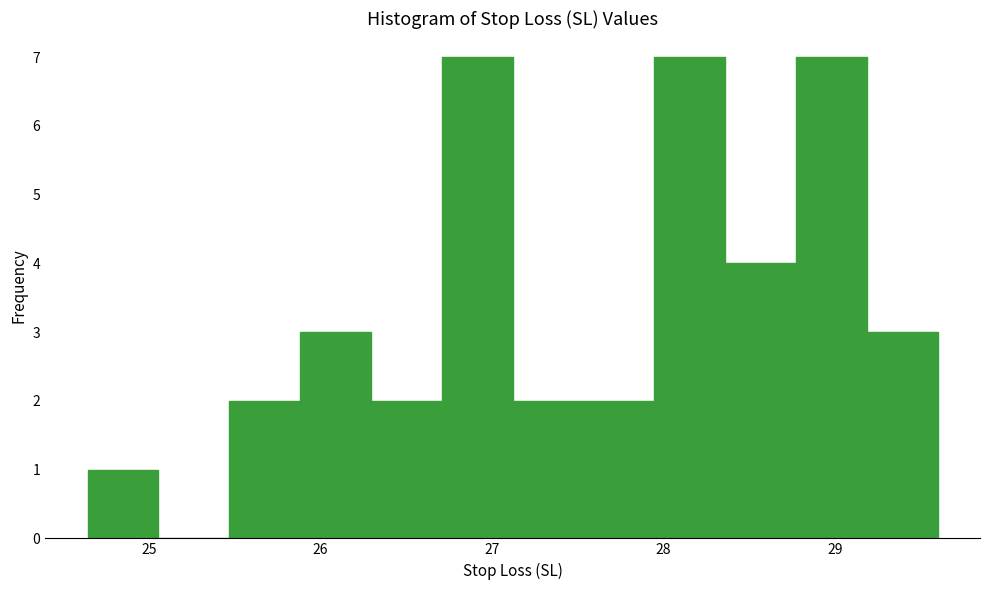

Reading left to right, transcribe this chart: for each bar, give the range it covers on the x-axis and its height. Neither the bar edges nor the heights are printed on the chart, so give them approximately, as read against the axes.

24.6 to 25.1: 1
25.1 to 25.5: 0
25.5 to 25.9: 2
25.9 to 26.3: 3
26.3 to 26.7: 2
26.7 to 27.1: 7
27.1 to 27.5: 2
27.5 to 27.9: 2
27.9 to 28.4: 7
28.4 to 28.8: 4
28.8 to 29.2: 7
29.2 to 29.6: 3